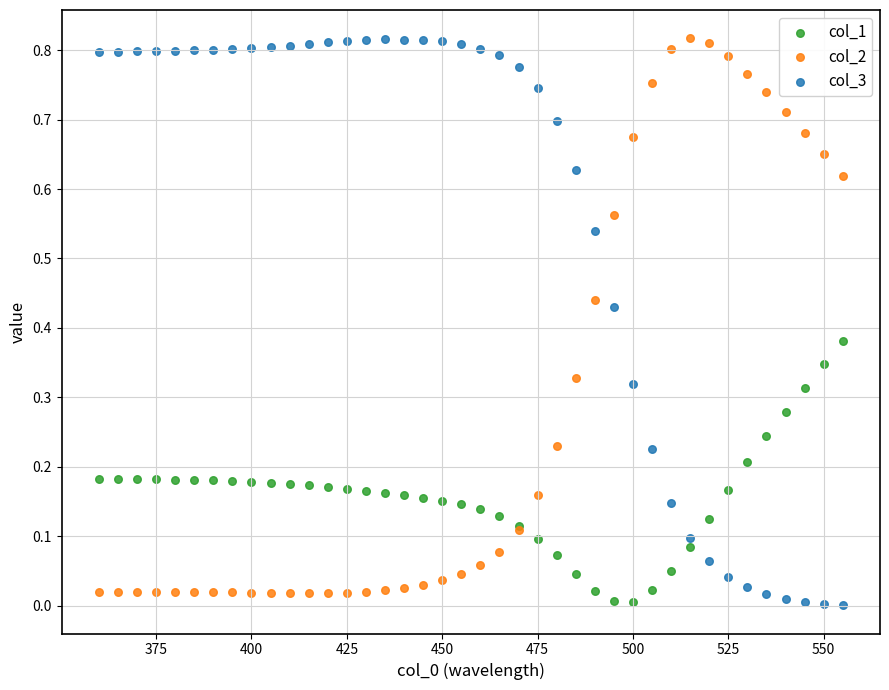

What is the X range (max minus min) for the scatter plot?

195.0